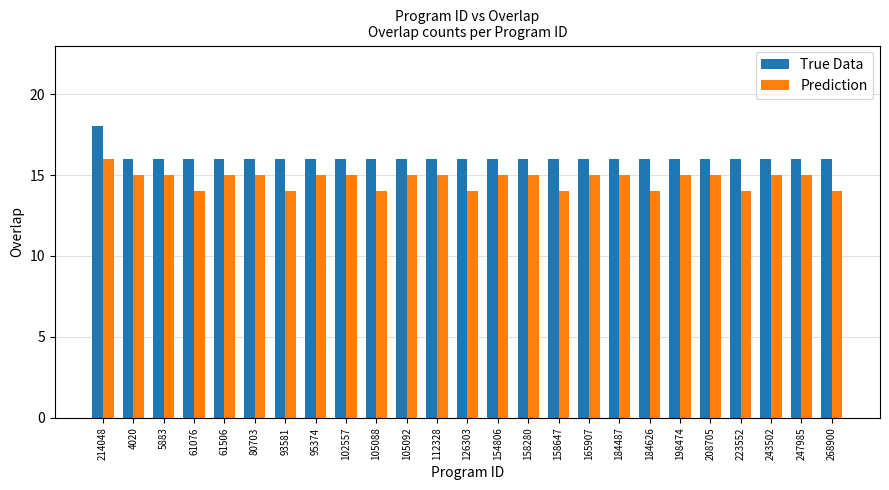

What is the greatest value displayed?

18